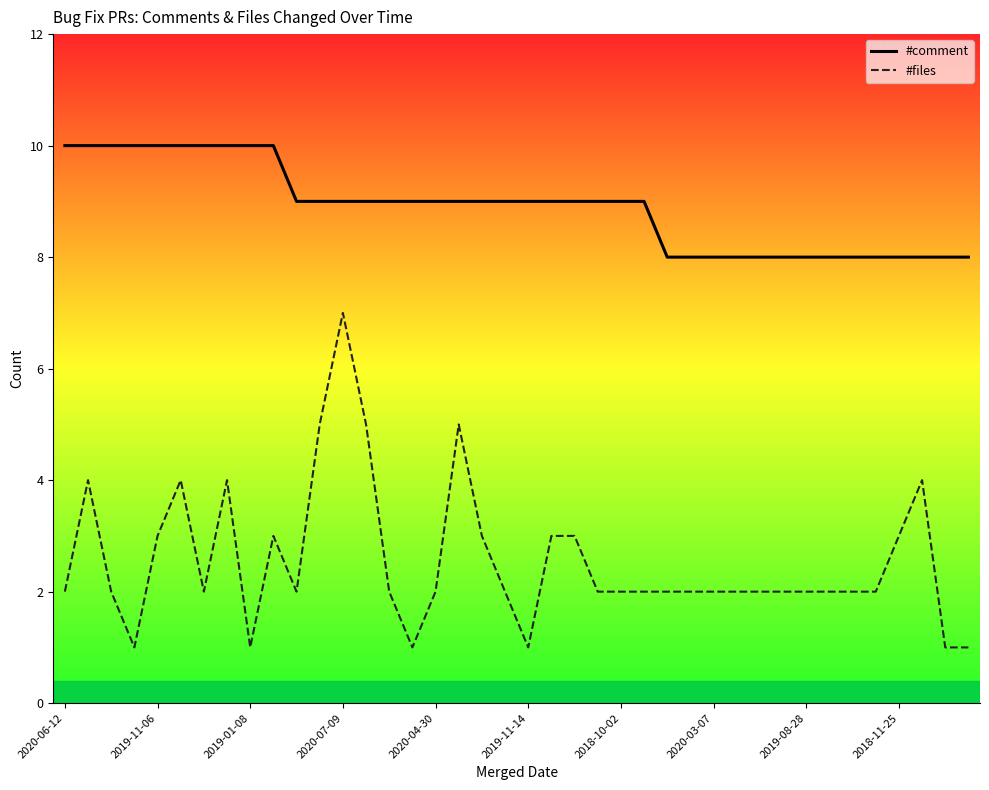

What is the maximum value for #files?

7